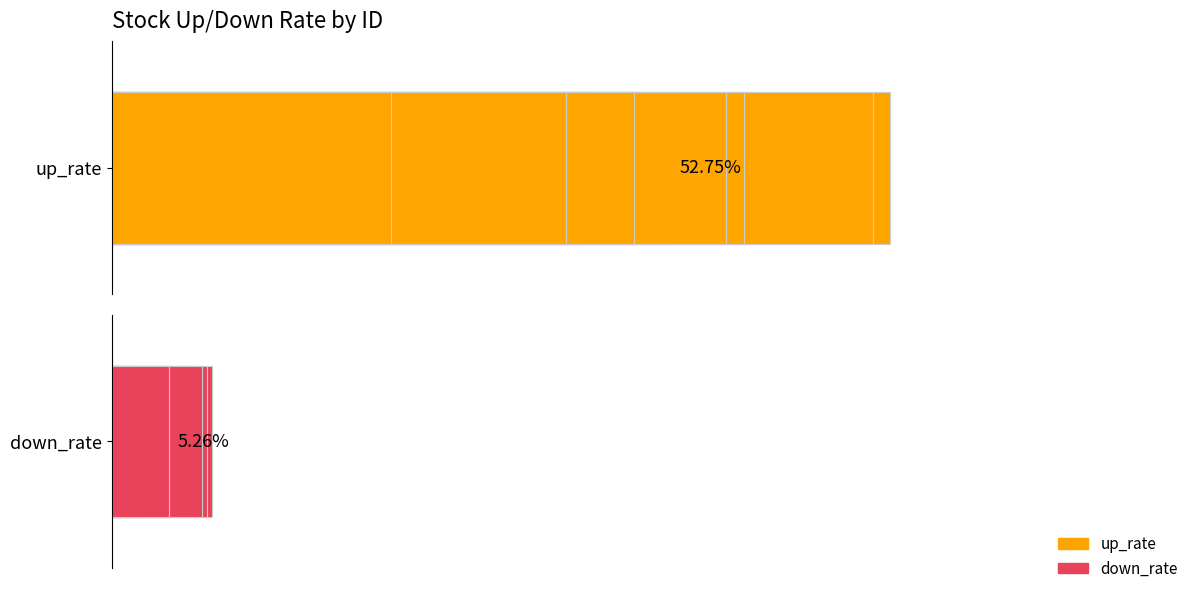

The down_rate series shows 4.6 at 80. True or false?

False